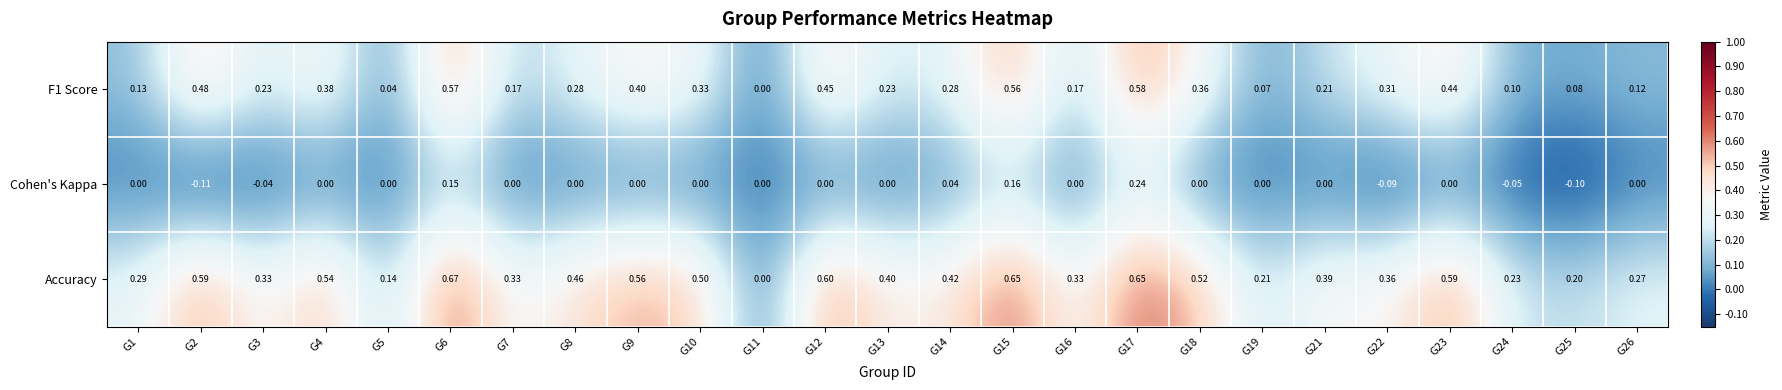

Is the value of F1 Score at G11 greater than the value of Cohen's Kappa at G6?

No